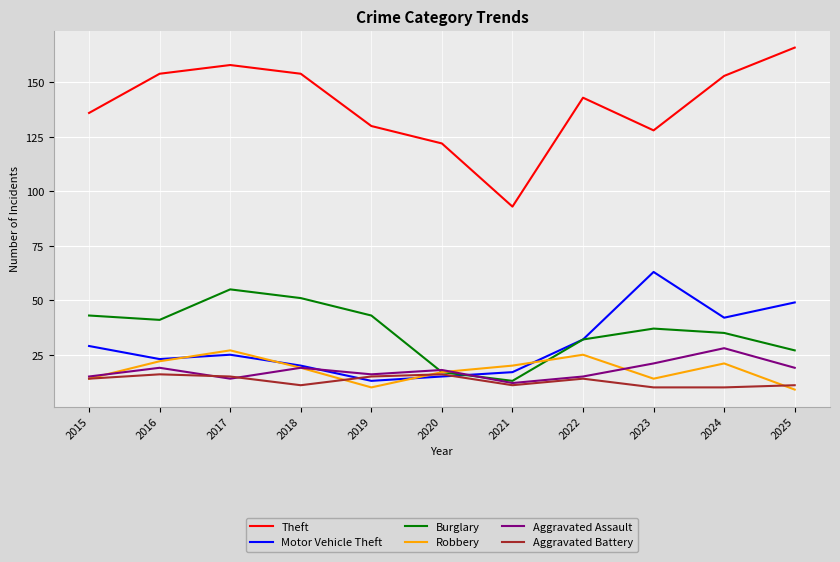

Which series has the largest total across all categories?

Theft